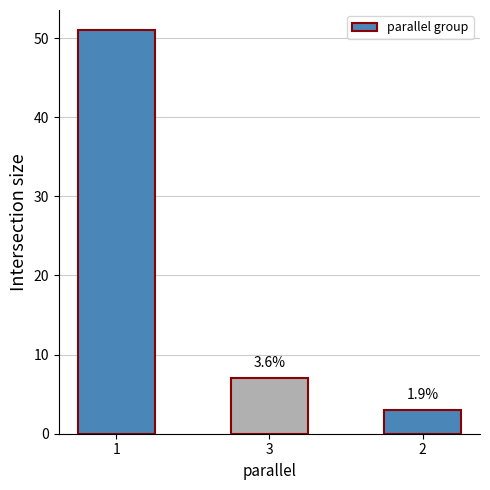

Does the chart contain stacked bars?

No